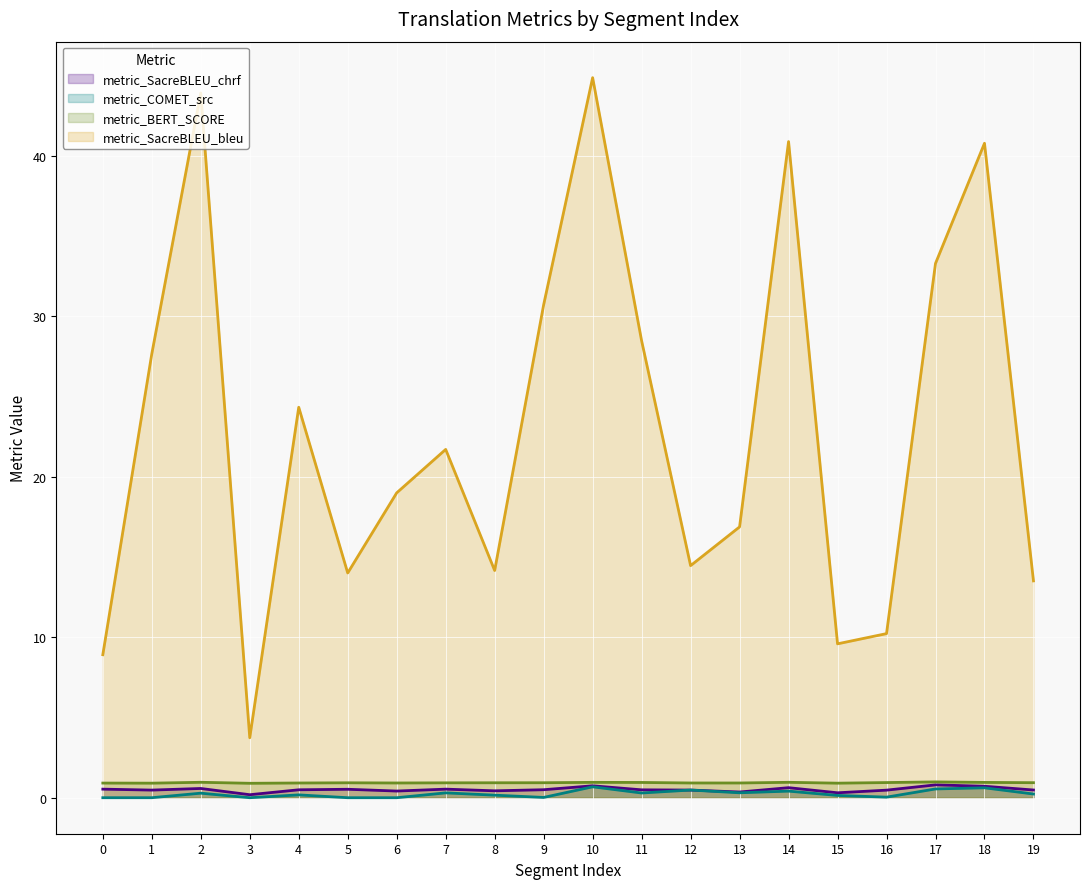

What is the sum of all metric_BERT_SCORE line values?

18.7